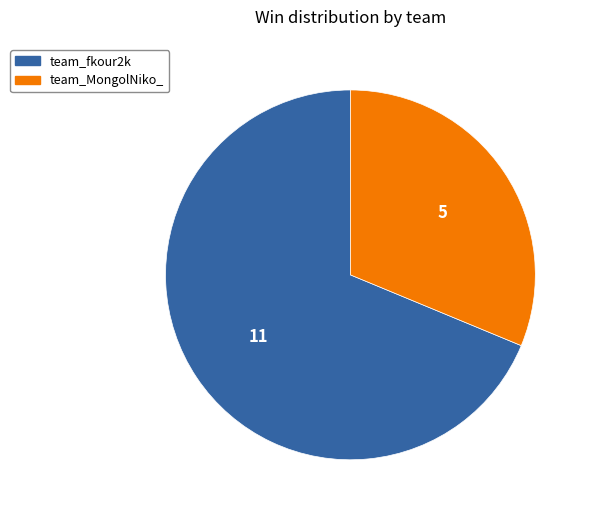

Which category accounts for the majority?

team_fkour2k